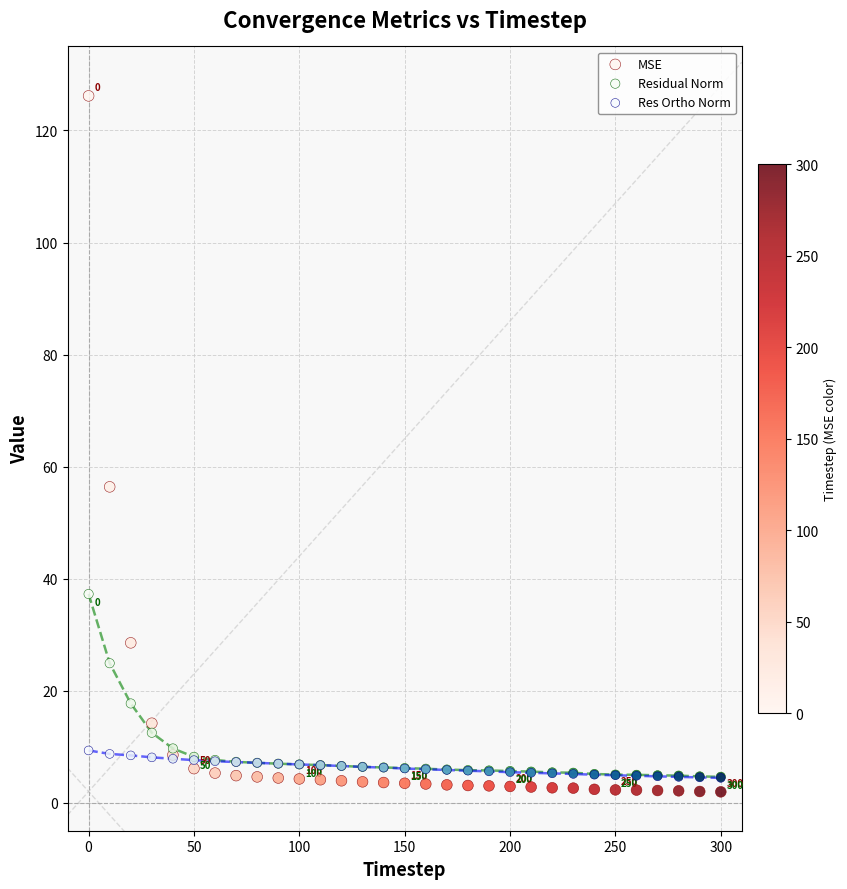

In the Residual Norm series, what Y value is closest to 20?

17.7